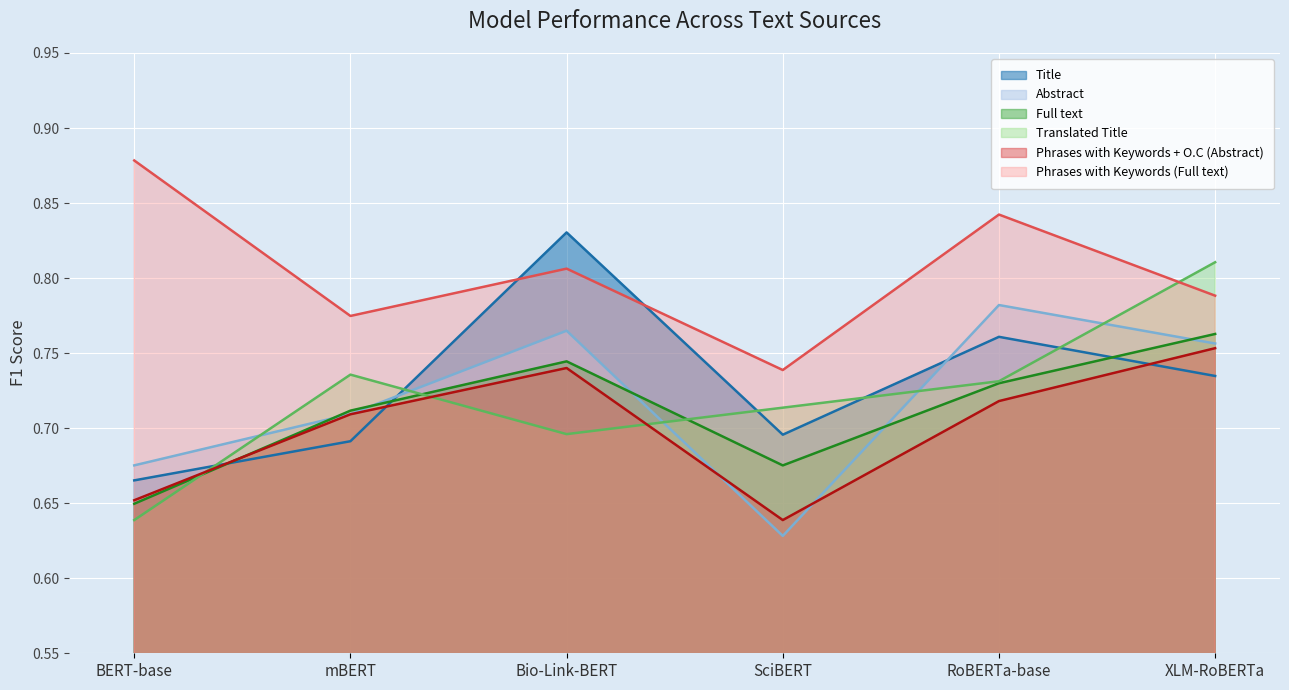

Which series changed the most between BERT-base and XLM-RoBERTa?

Translated Title